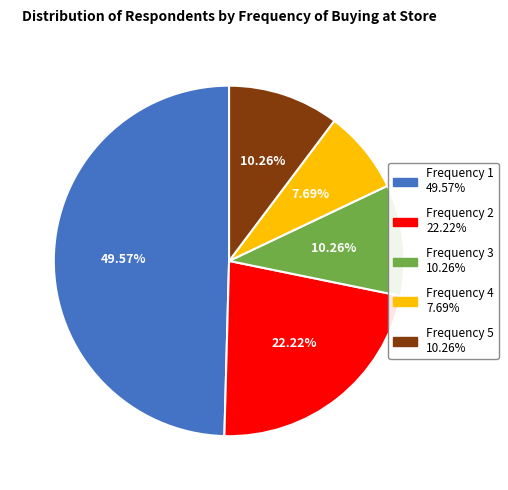

Is there a majority slice in this chart?

No